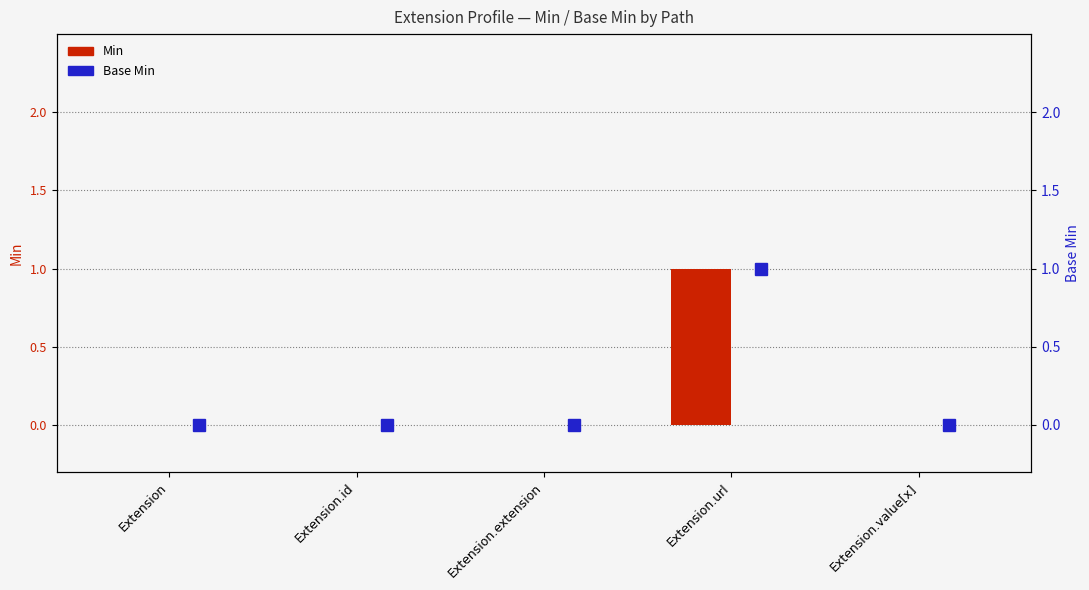

At how many categories does at least one series exceed 0?

1